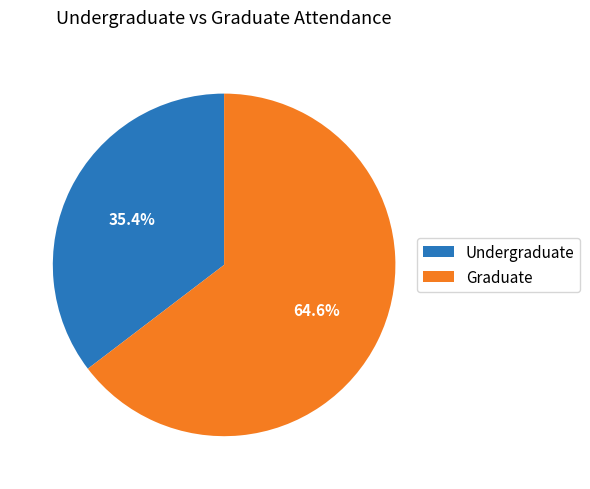

How many segments does this pie chart have?

2